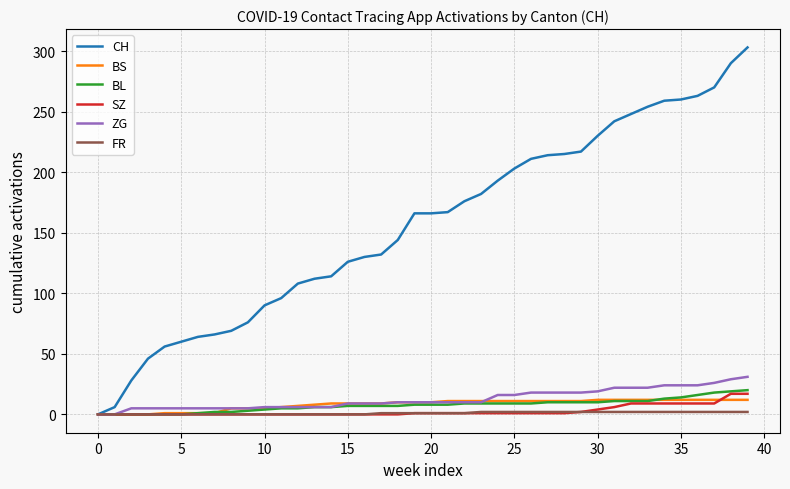

Which series has the widest spread of values?

CH